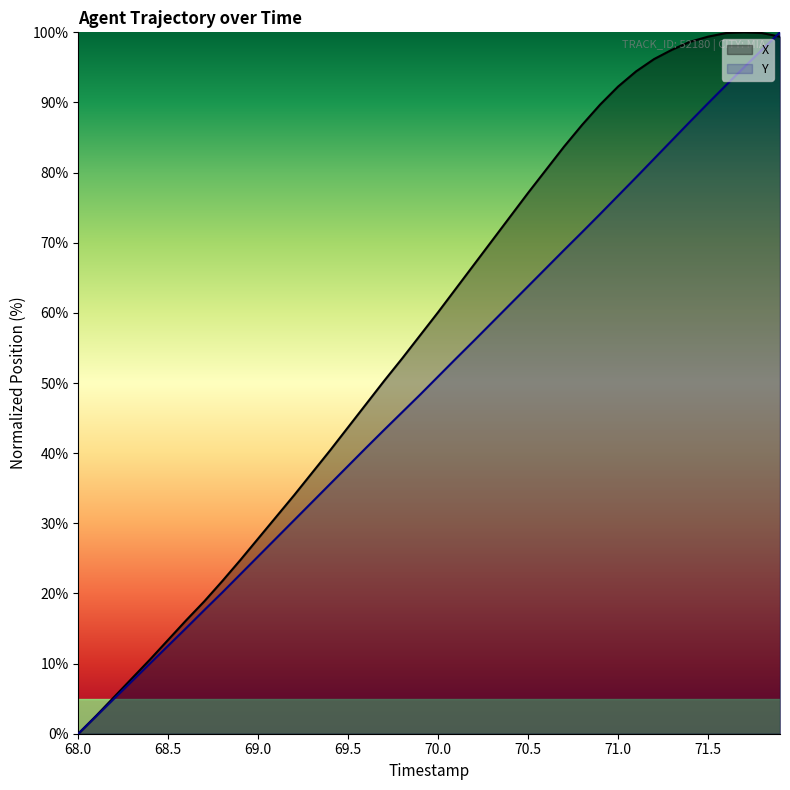

What is the highest value of the X series?

100.0